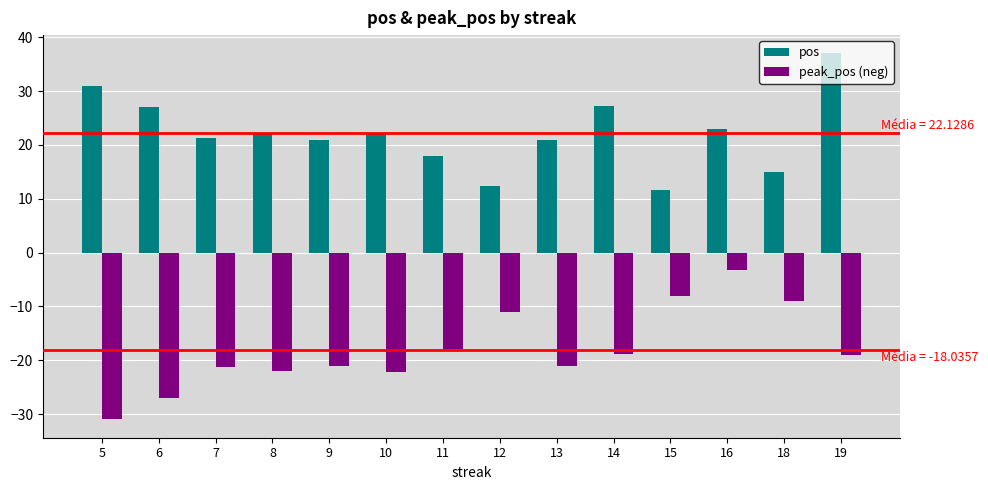

List the series in order of their peak value, lowest first.

peak_pos (neg), pos